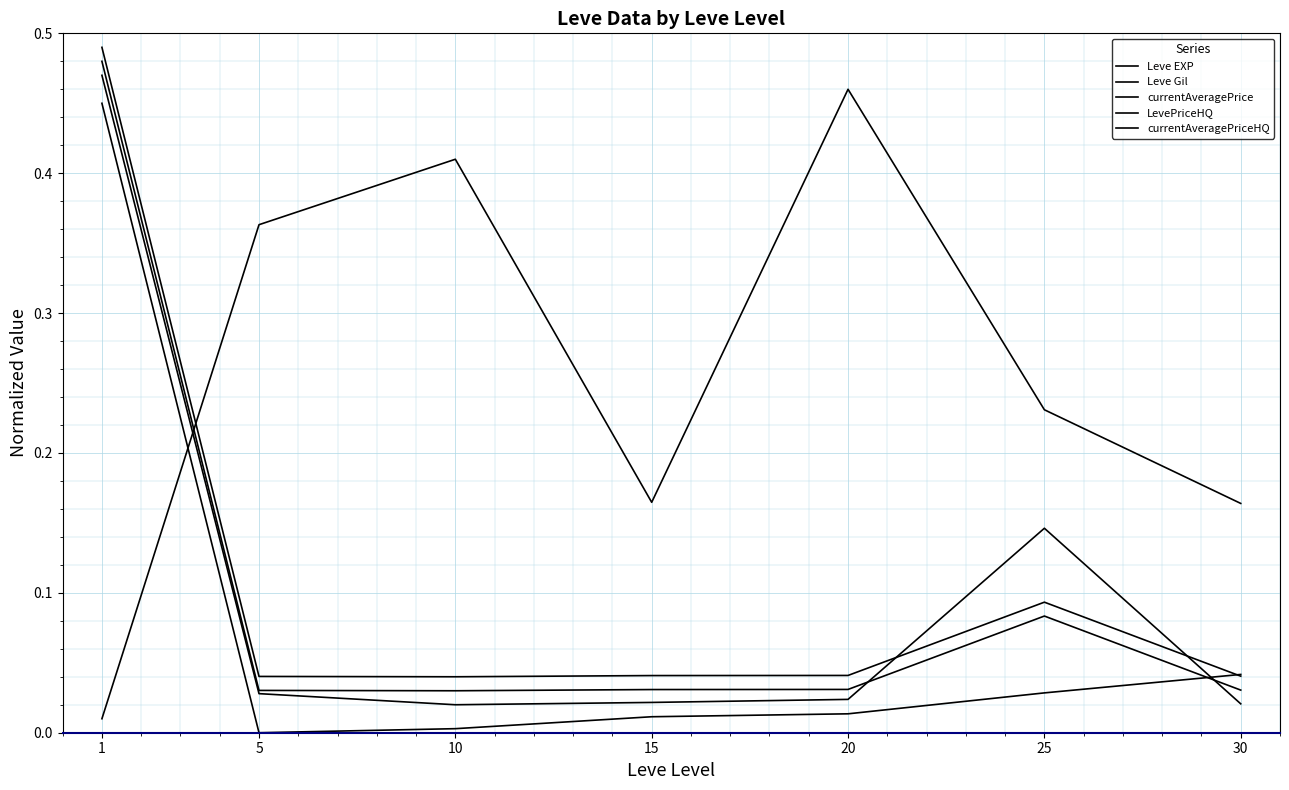

Reading left to right, extract all data points from this chart.

Leve EXP: 0.5	0.0	0.0	0.0	0.0	0.0	0.0
Leve Gil: 0.0	0.4	0.4	0.2	0.5	0.2	0.2
currentAveragePrice: 0.5	0.0	0.0	0.0	0.0	0.1	0.0
LevePriceHQ: 0.5	0.0	0.0	0.0	0.0	0.1	0.0
currentAveragePriceHQ: 0.5	0.0	0.0	0.0	0.0	0.1	0.0